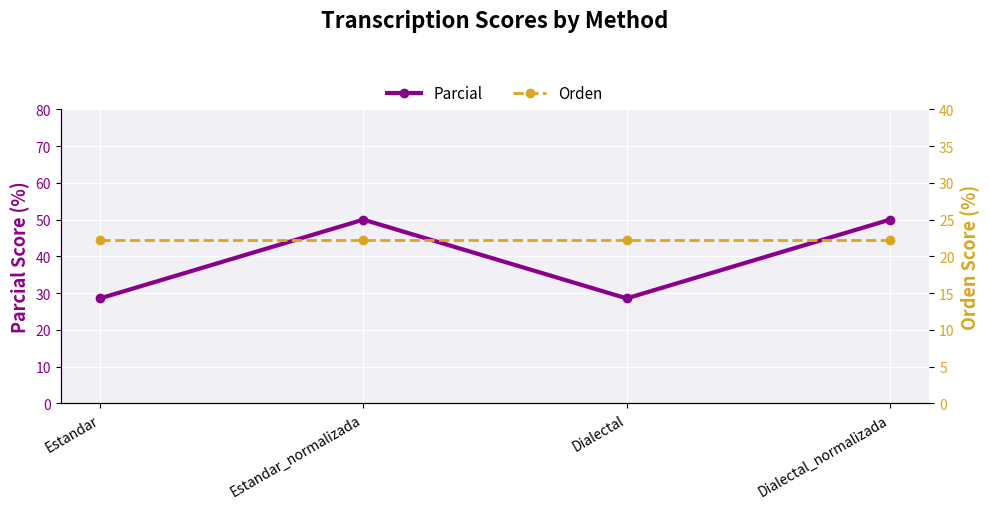

What is the highest value of the Orden series?

22.2